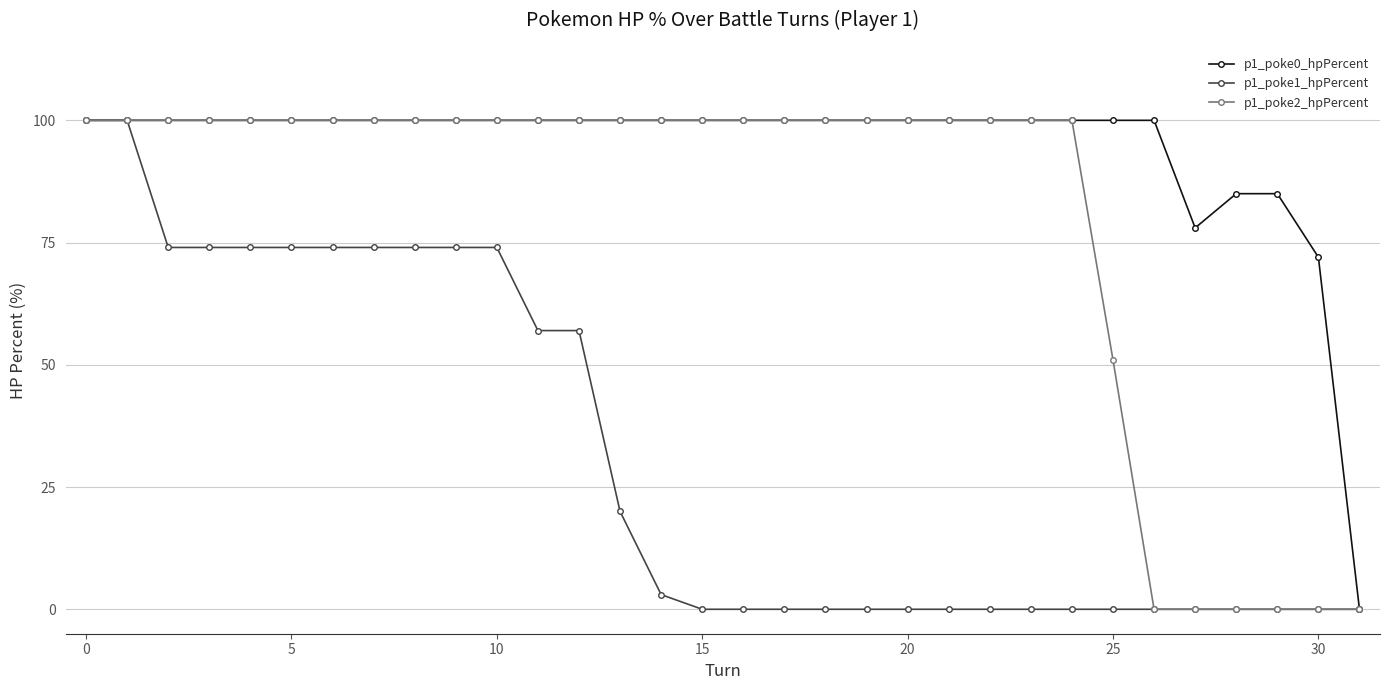

What is the maximum value shown in the chart?

100